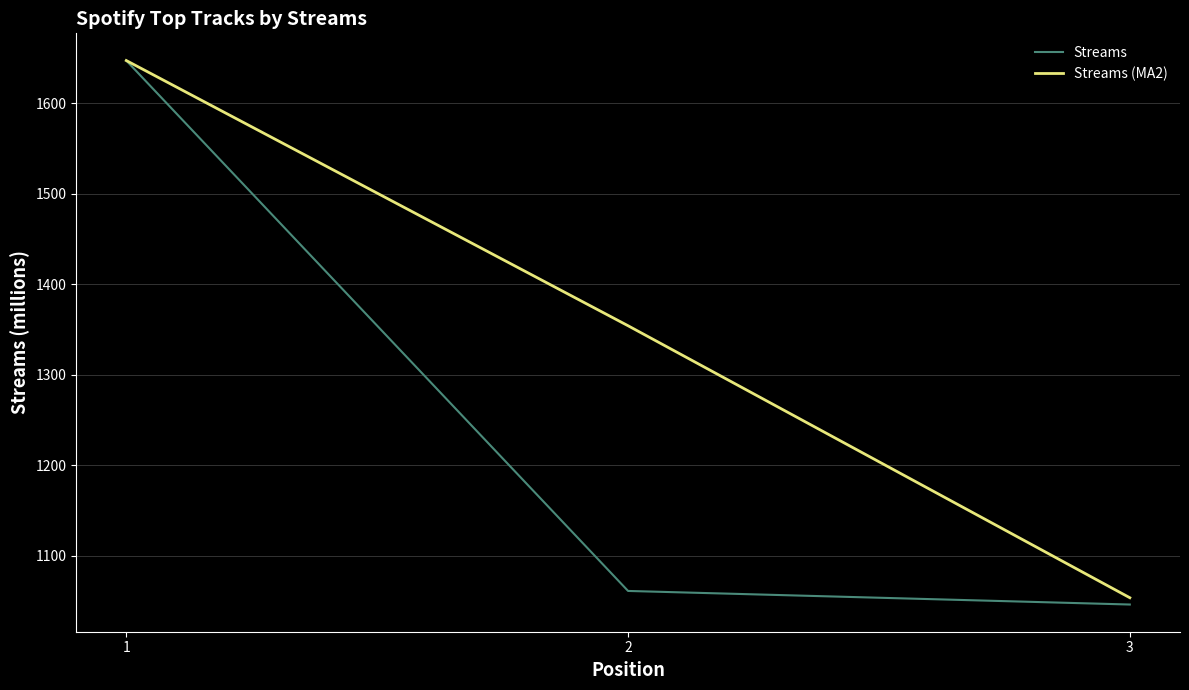

What is the sum of all Streams values?

3754.0